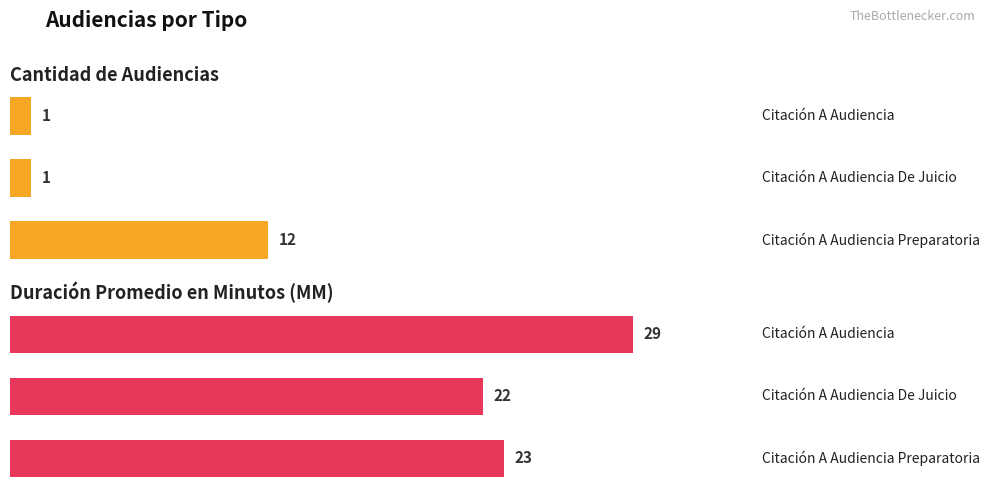

Which series has the largest range (max minus min)?

Cantidad de Audiencias